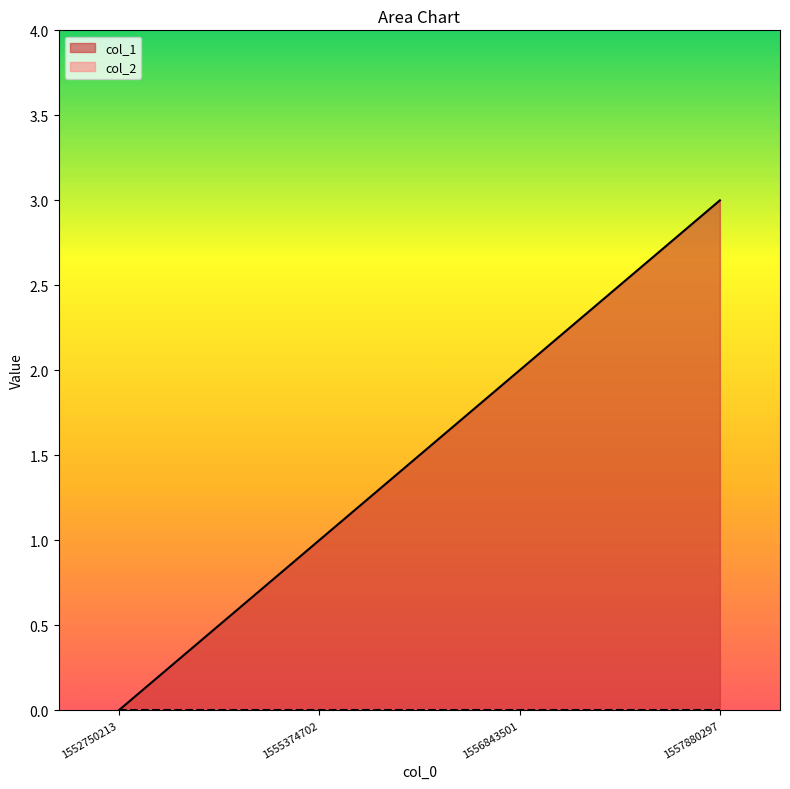

At which label is the value closest to 1?

1555374702